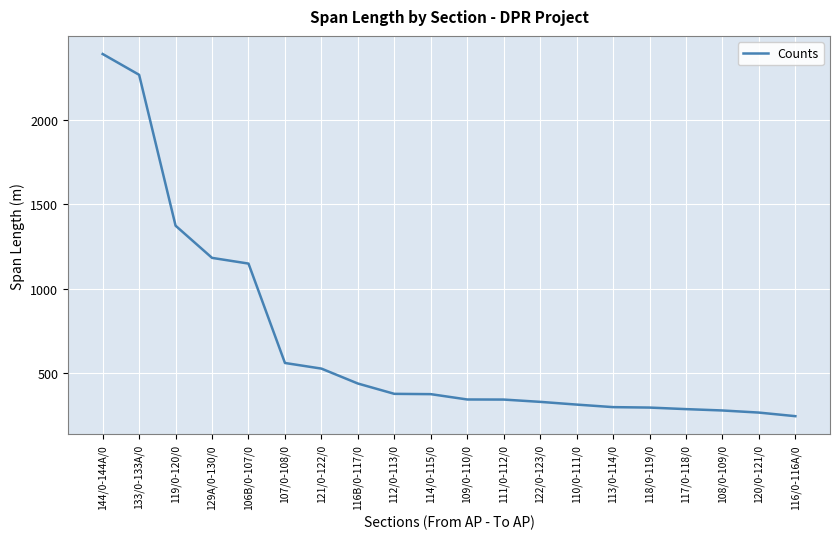

What value does the data have at 109/0-110/0?

342.4